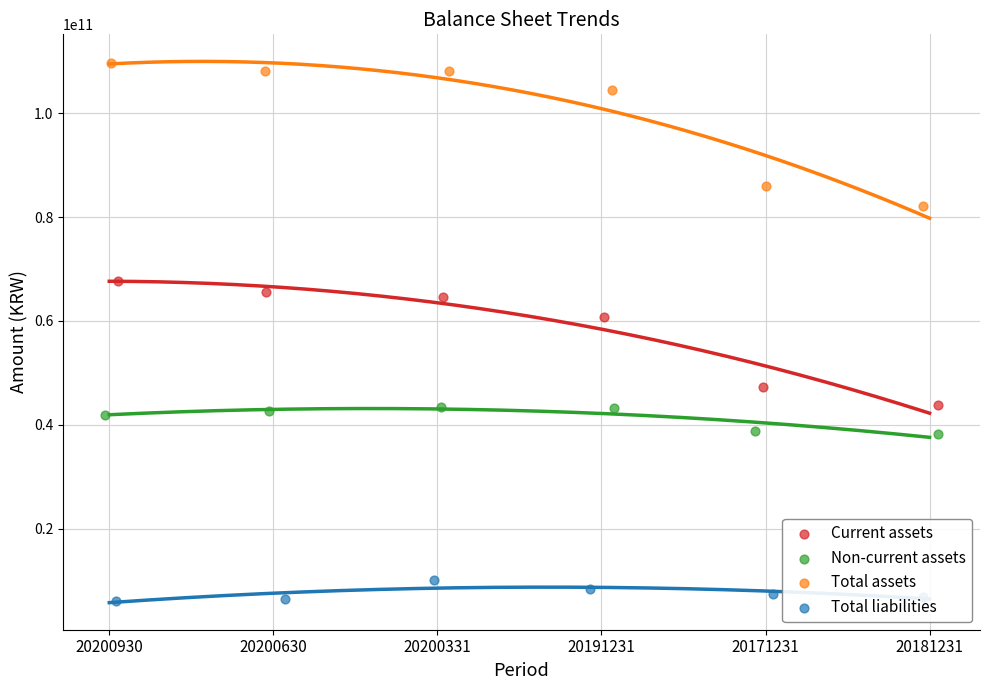

Which series has the widest spread of Y values?

Total assets